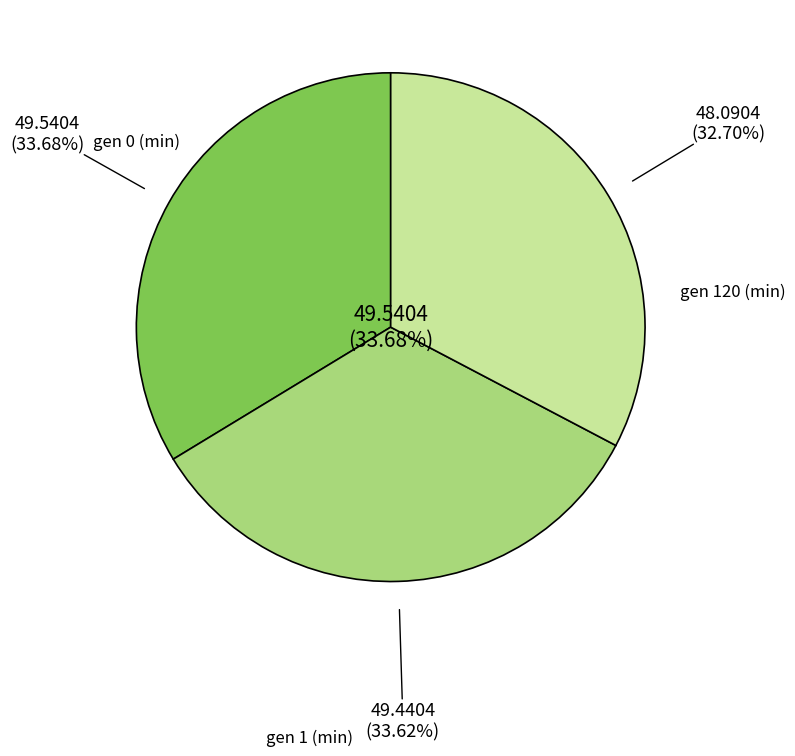

What percentage is NOT represented by gen 0 (min)?

66.3%